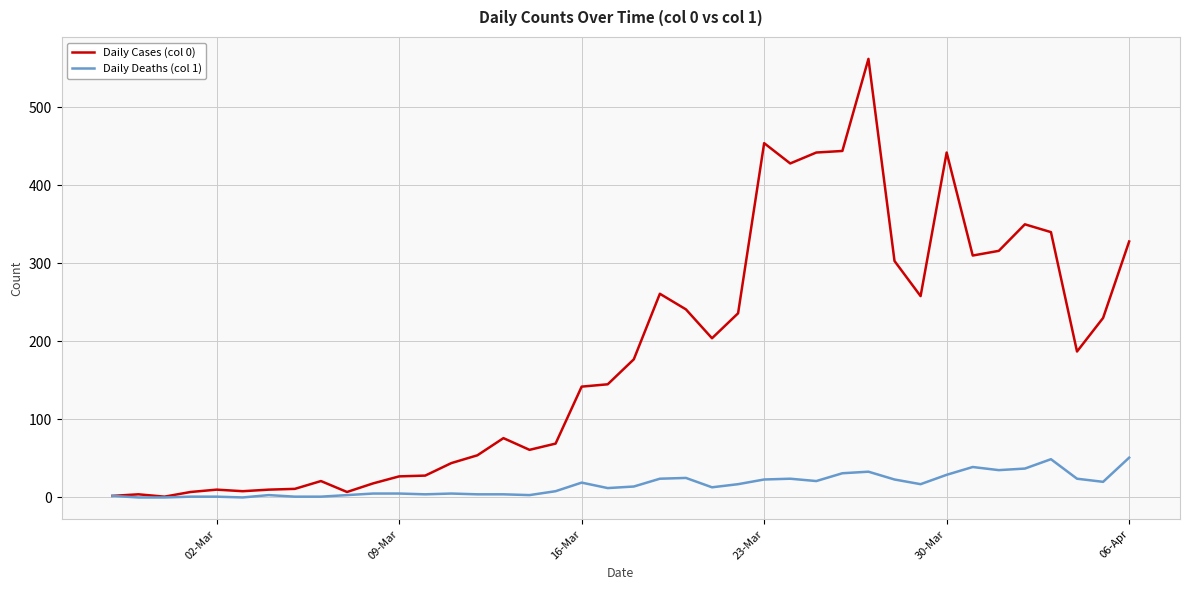

Rank the series by their maximum value, from lowest to highest.

Daily Deaths (col 1), Daily Cases (col 0)